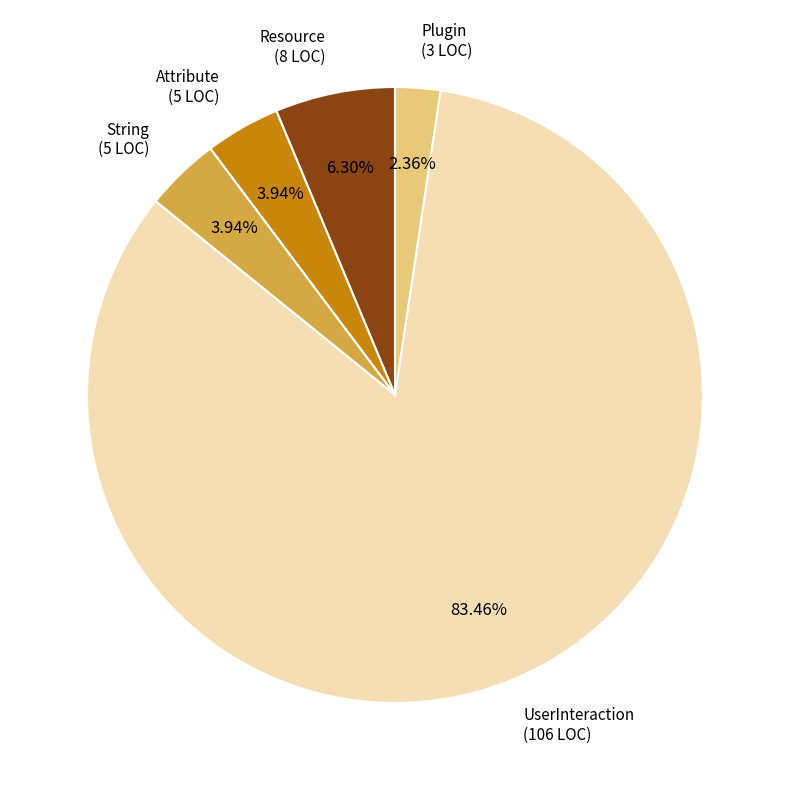

Which category has the biggest portion of the pie?

UserInteraction